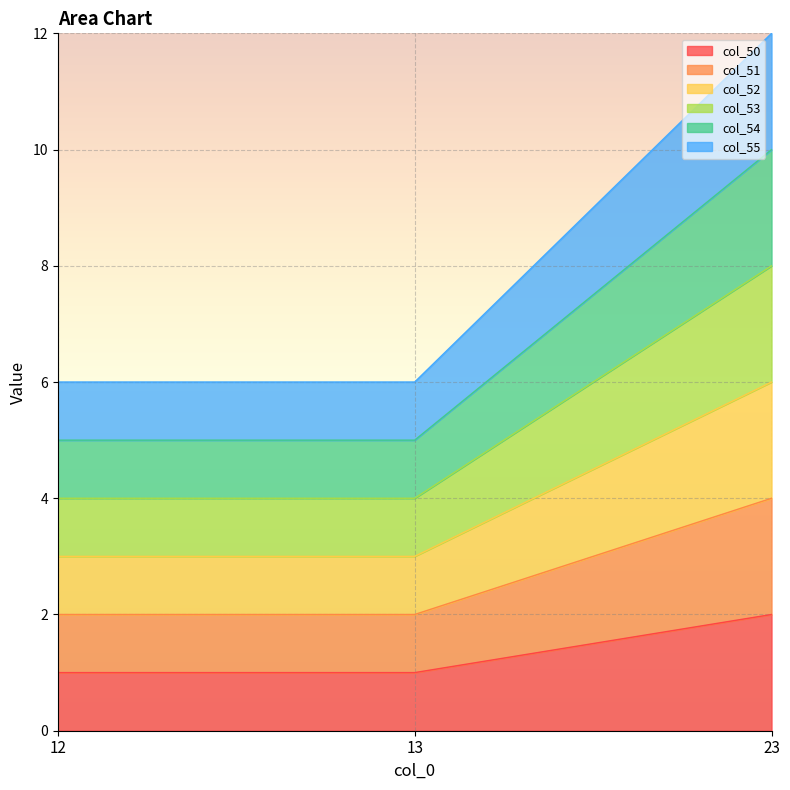

Rank the series by their average value, from lowest to highest.

col_51, col_52, col_53, col_54, col_50, col_55